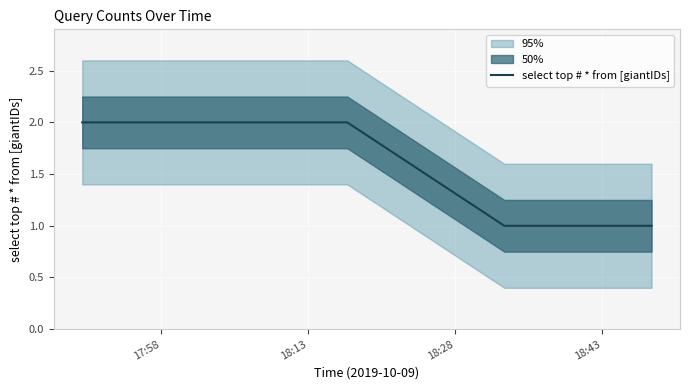

True or false: there are more than 0 points higher than both neighbors.

False